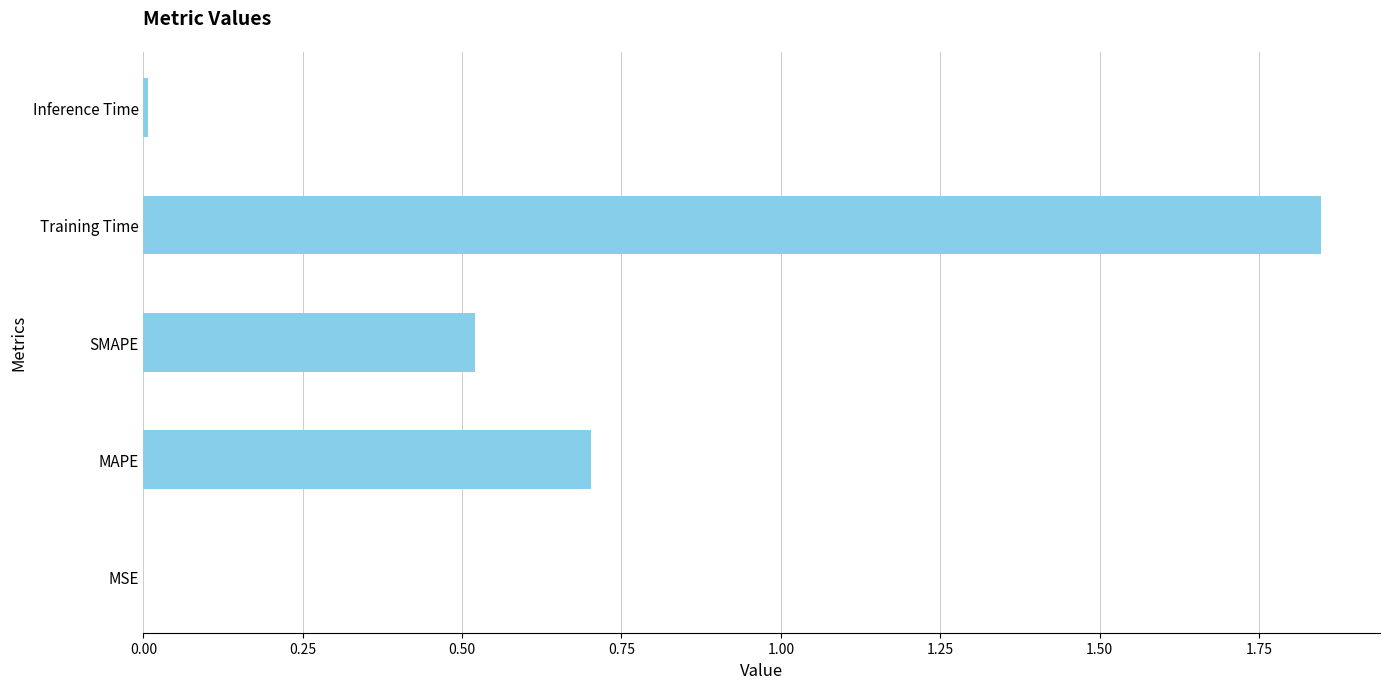

Which label corresponds to the largest value in the chart?

Training Time